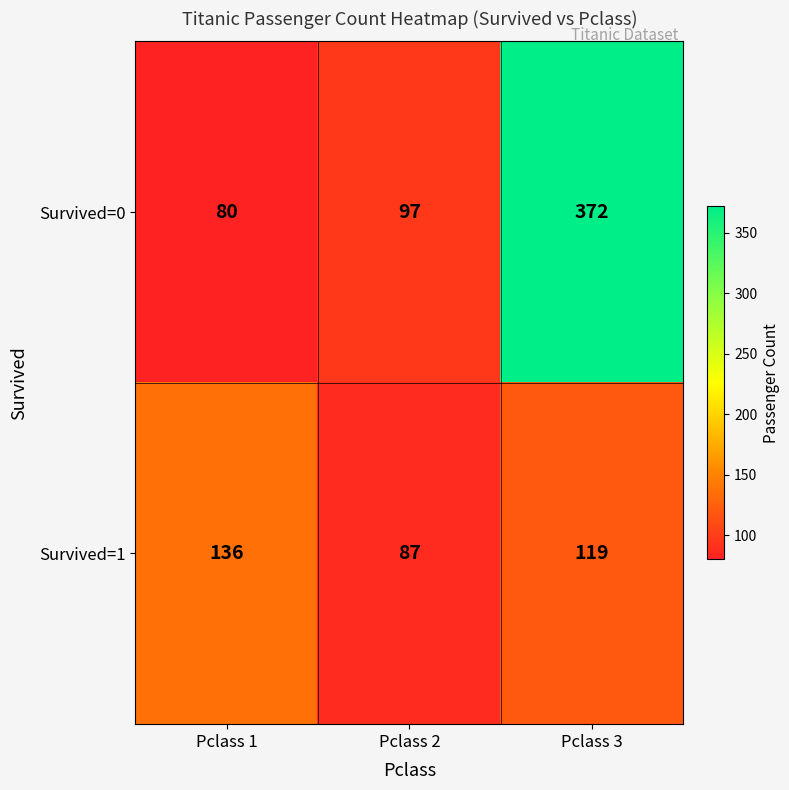

Reading left to right, extract all data points from this chart.

Survived=0: 80	97	372
Survived=1: 136	87	119